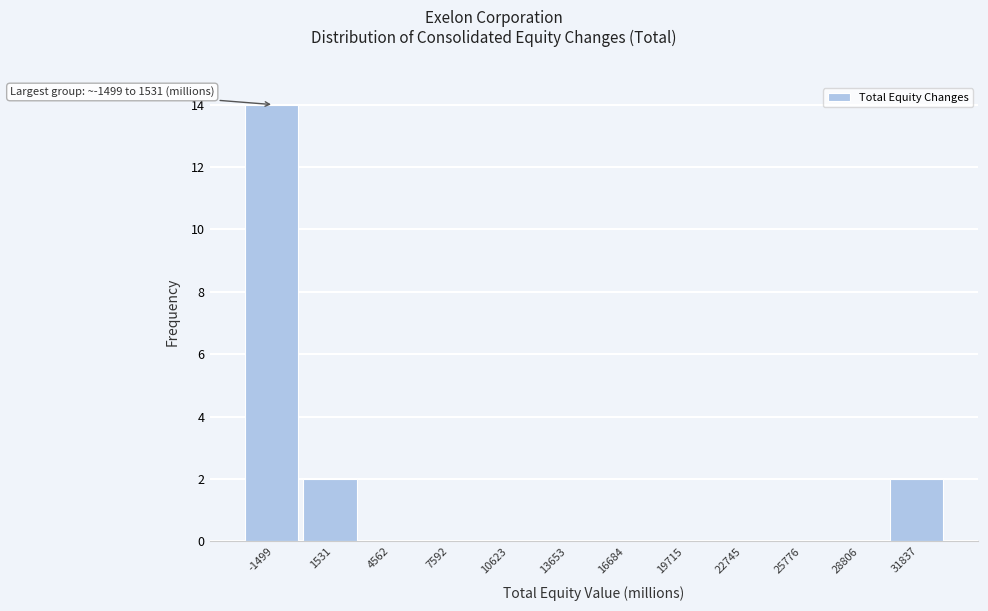

Reading left to right, transcribe all the data shown in this chart.

-1499=14	1531=2	4562=0	7592=0	10623=0	13653=0	16684=0	19715=0	22745=0	25776=0	28806=0	31837=2